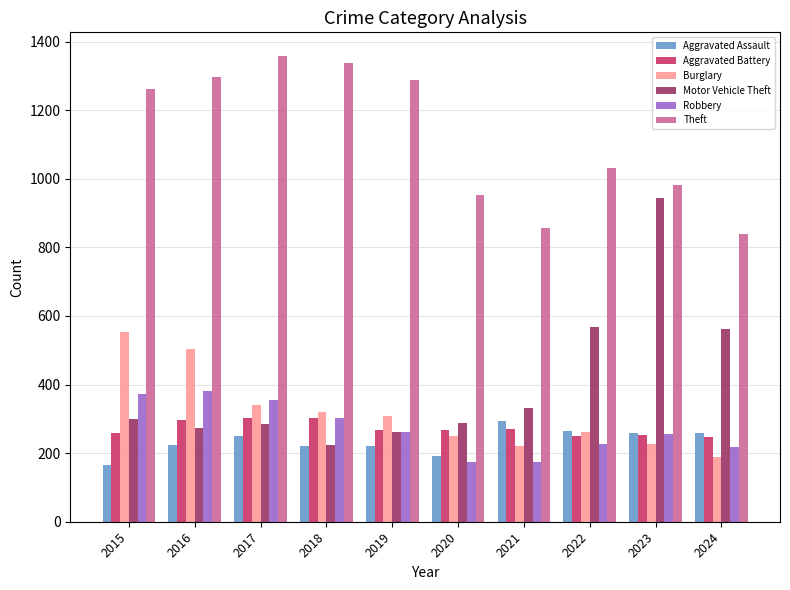

What are all the series names shown in the legend?

Aggravated Assault, Aggravated Battery, Burglary, Motor Vehicle Theft, Robbery, Theft